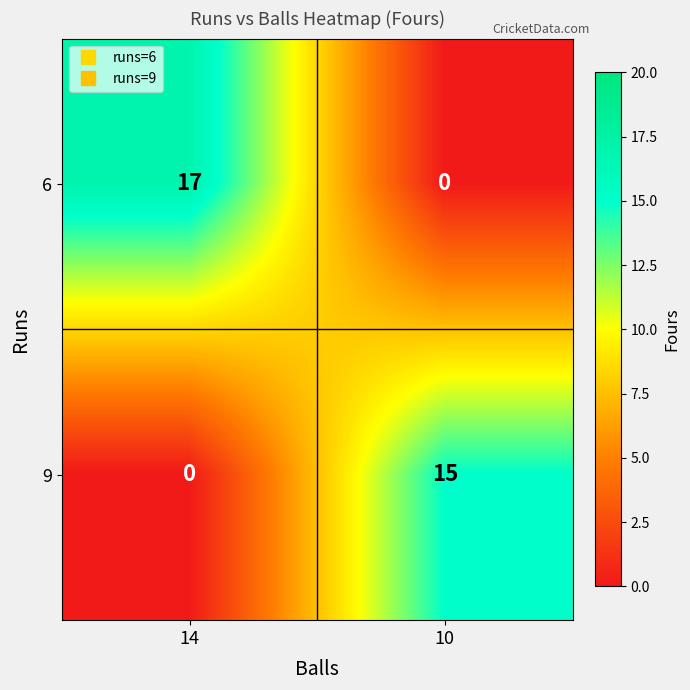

What is the sum of all 6 values?

17